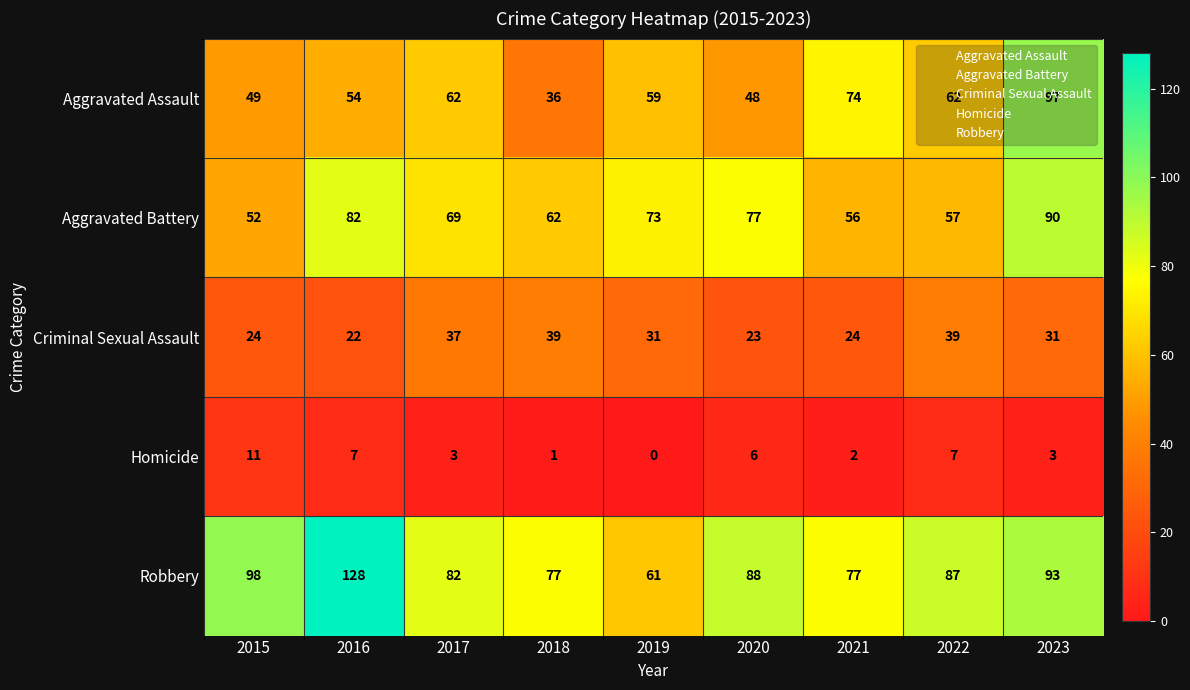

Which series has the largest total across all categories?

Robbery